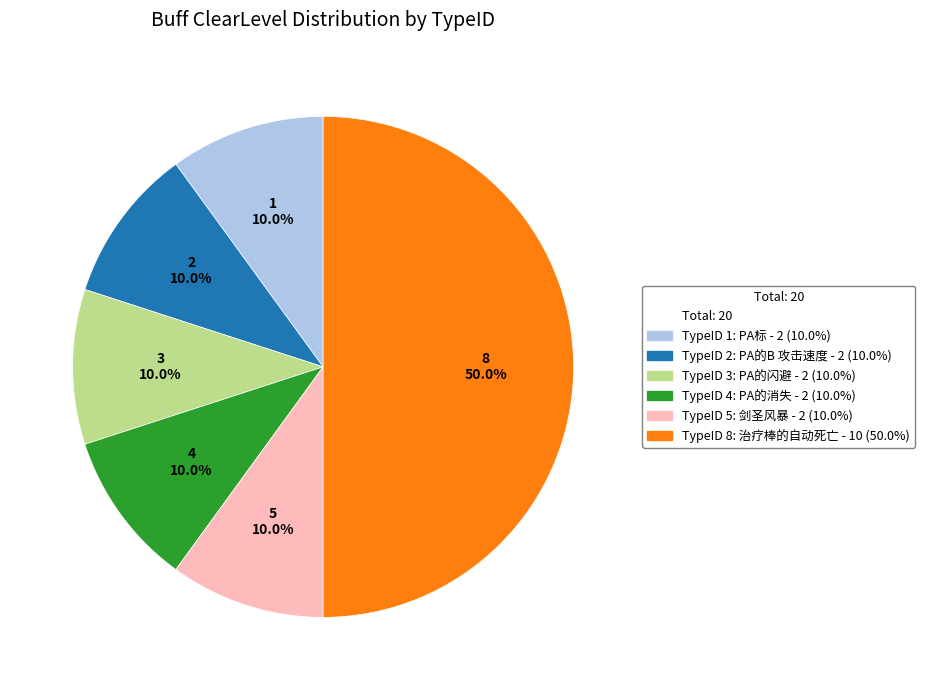

Is there any slice that represents more than half of the pie?

No